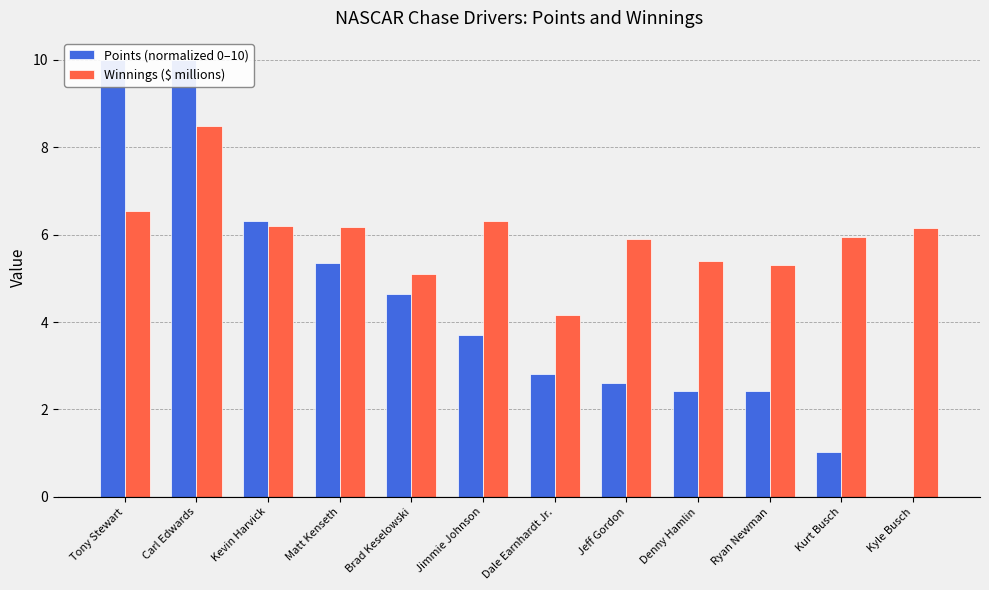

The value of Points (normalized 0–10) at Matt Kenseth is 9.4. True or false?

False